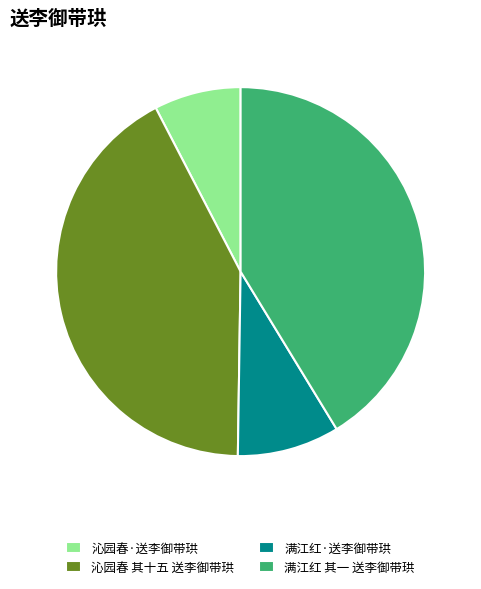

Which category has the smallest portion of the pie?

沁园春·送李御带珙